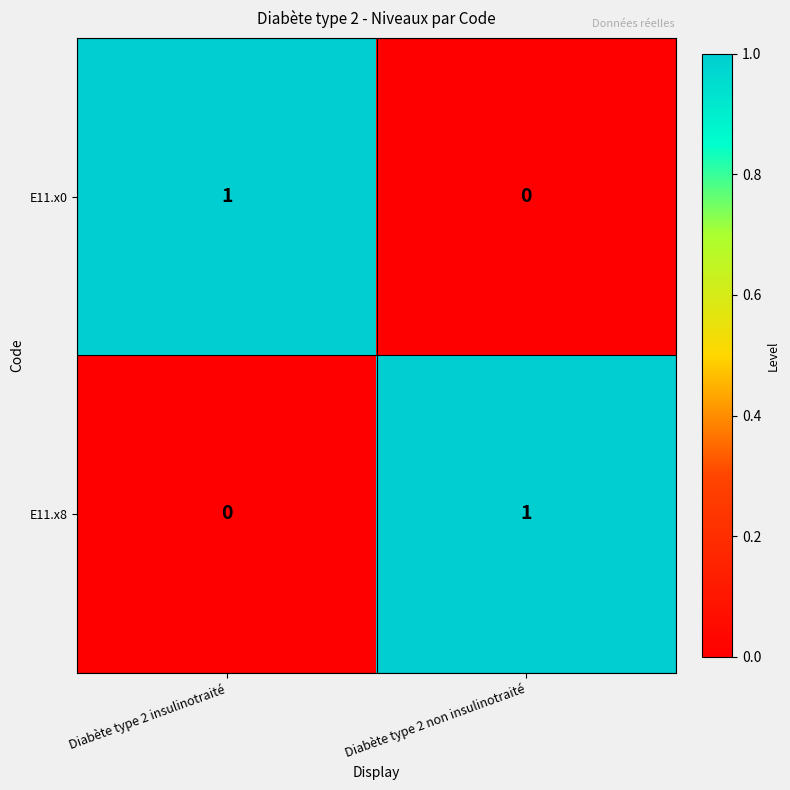

At which label is E11.x0 closest to 0?

Diabète type 2 non insulinotraité